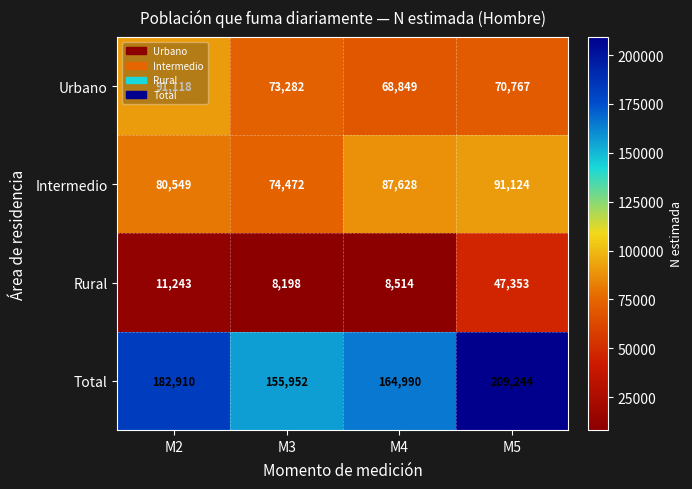

Count the number of categories in the chart.

4